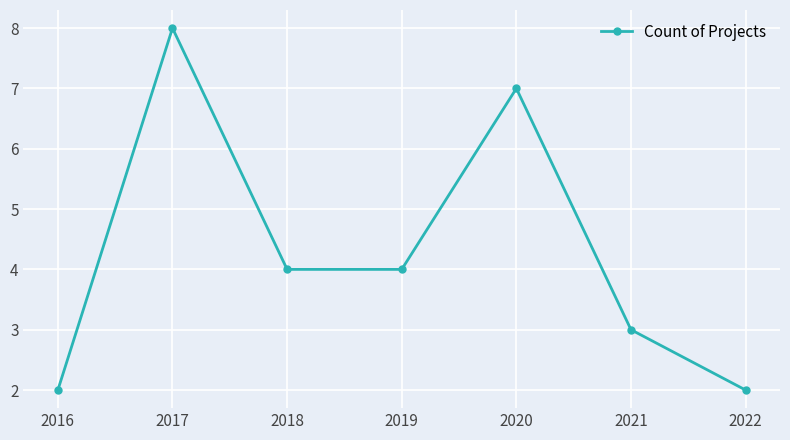

Which label corresponds to the largest value in the chart?

2017